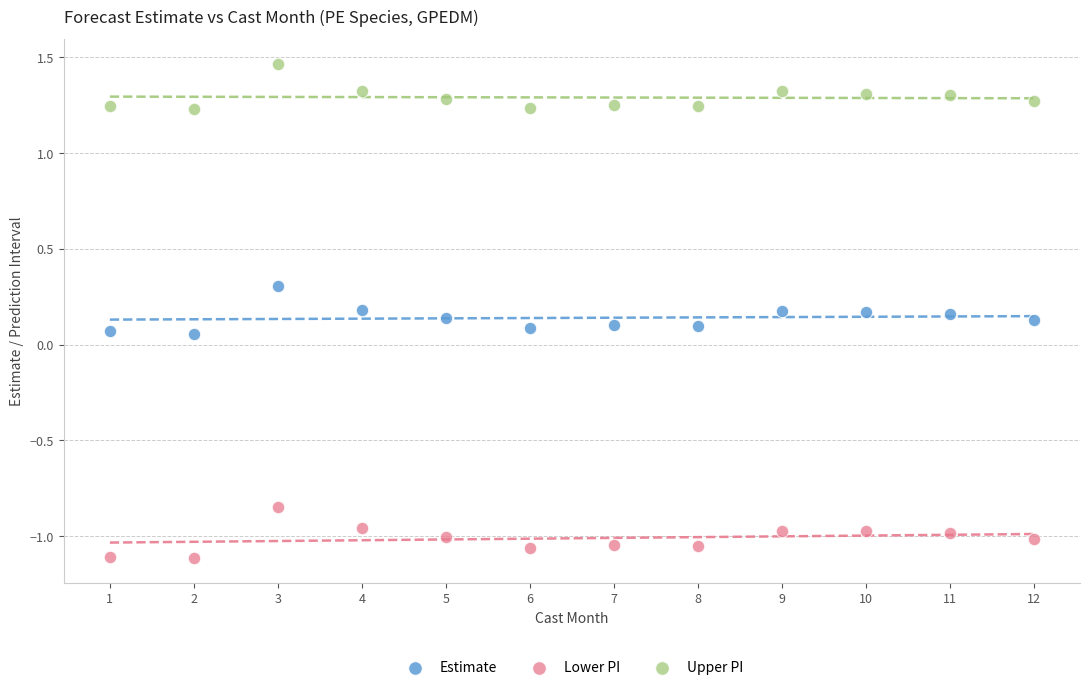

What are all the series names shown in the legend?

Estimate, Lower PI, Upper PI